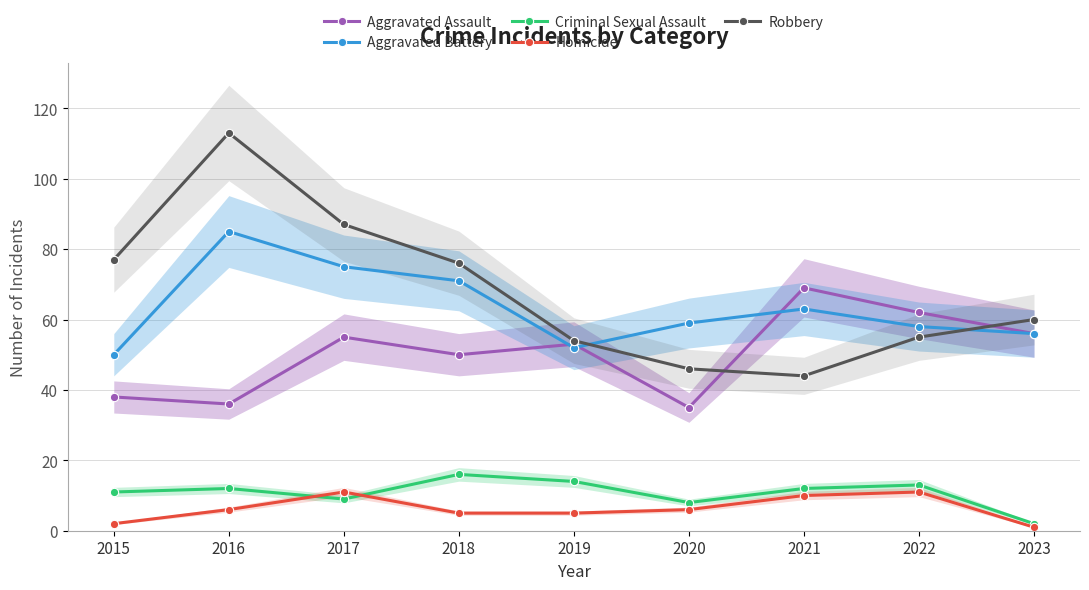

How many data points in Aggravated Assault are above 53?

4